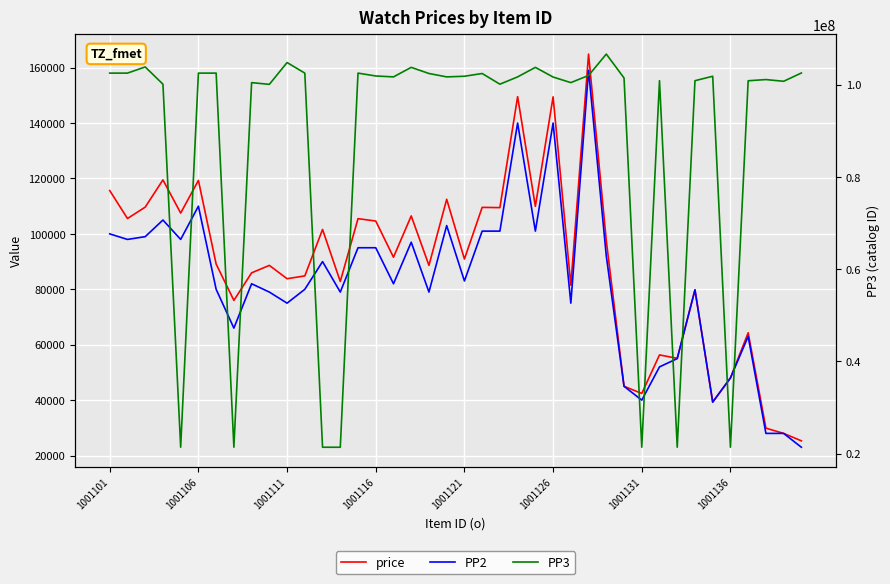

The value of PP3 at 1001131 is 36443193. True or false?

False